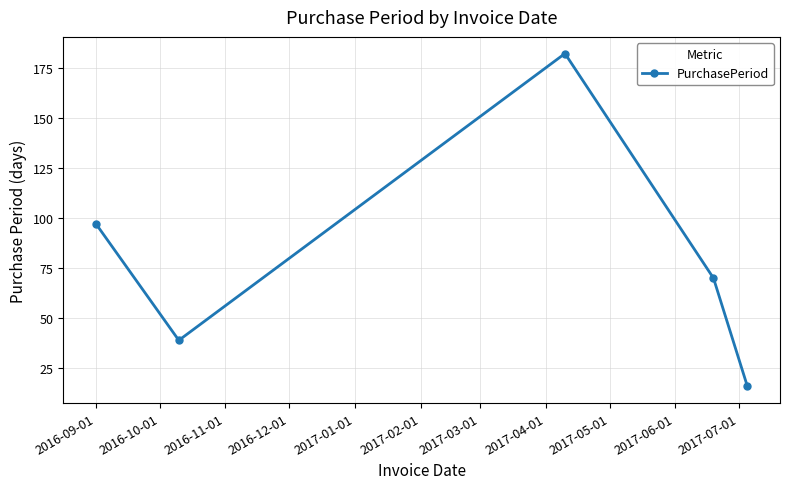

What is the value of the 2nd point from the left?

39